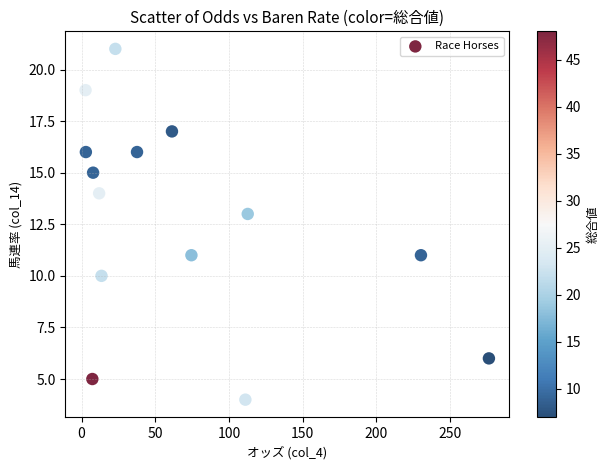

What is the range of Y values (max minus min)?

17